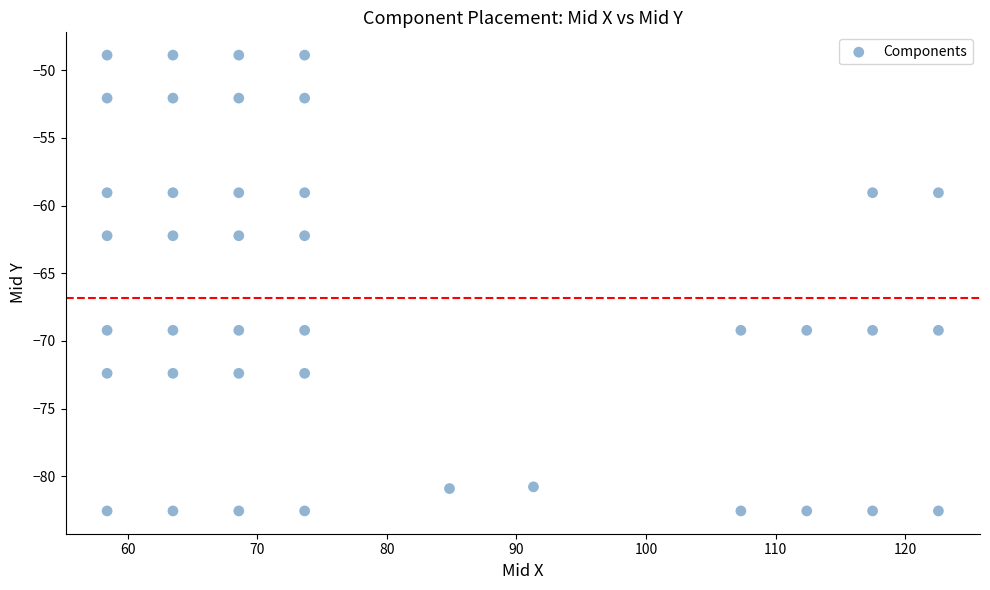

What is the range of Y values (max minus min)?

33.7